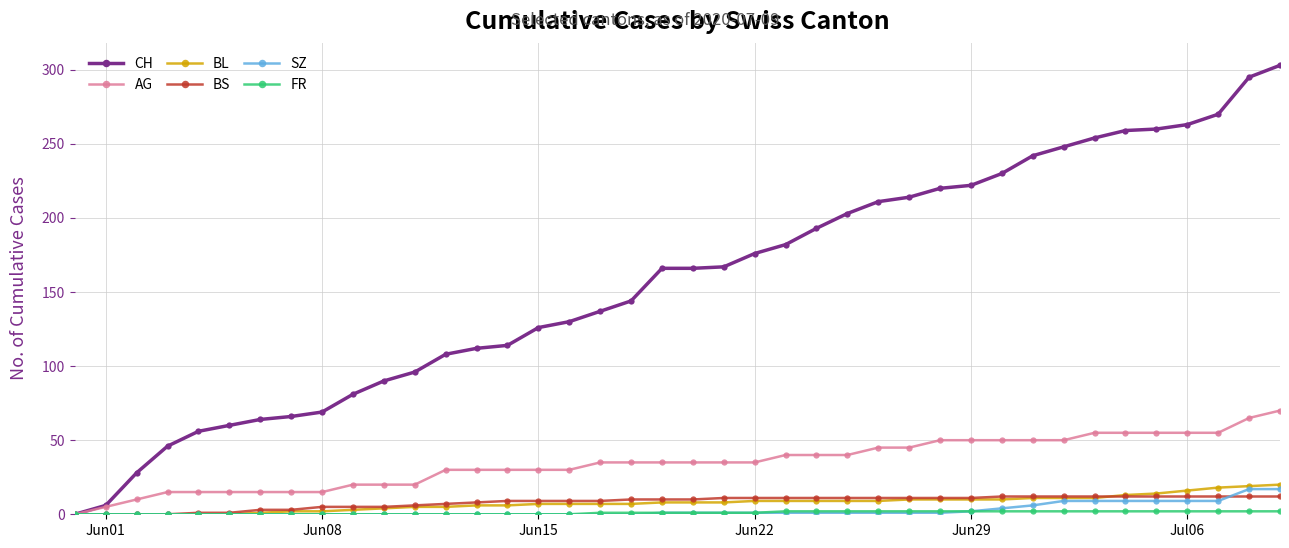

How many values in CH are above zero?

39